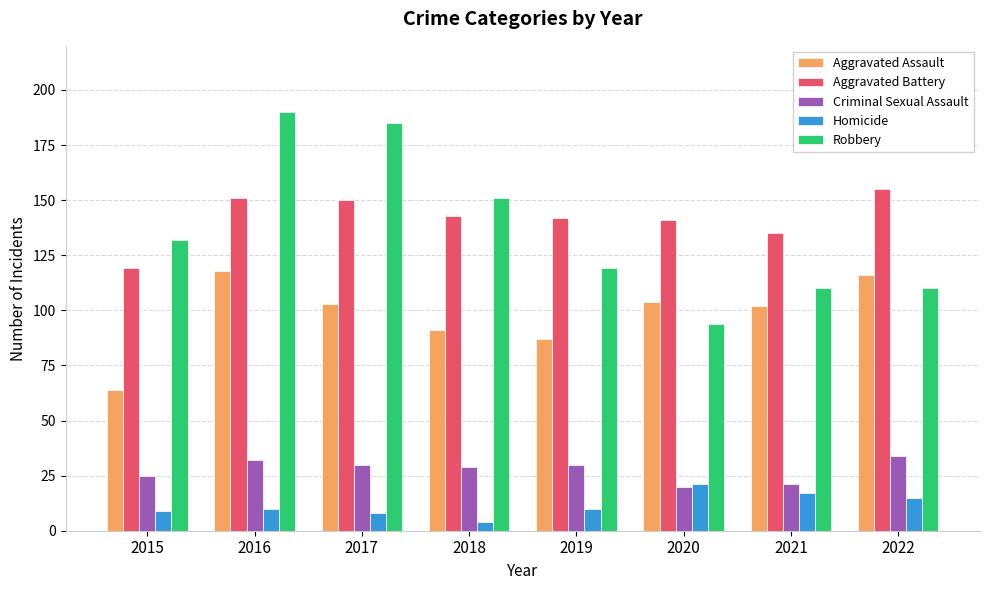

What is the sum of all Homicide values?

94